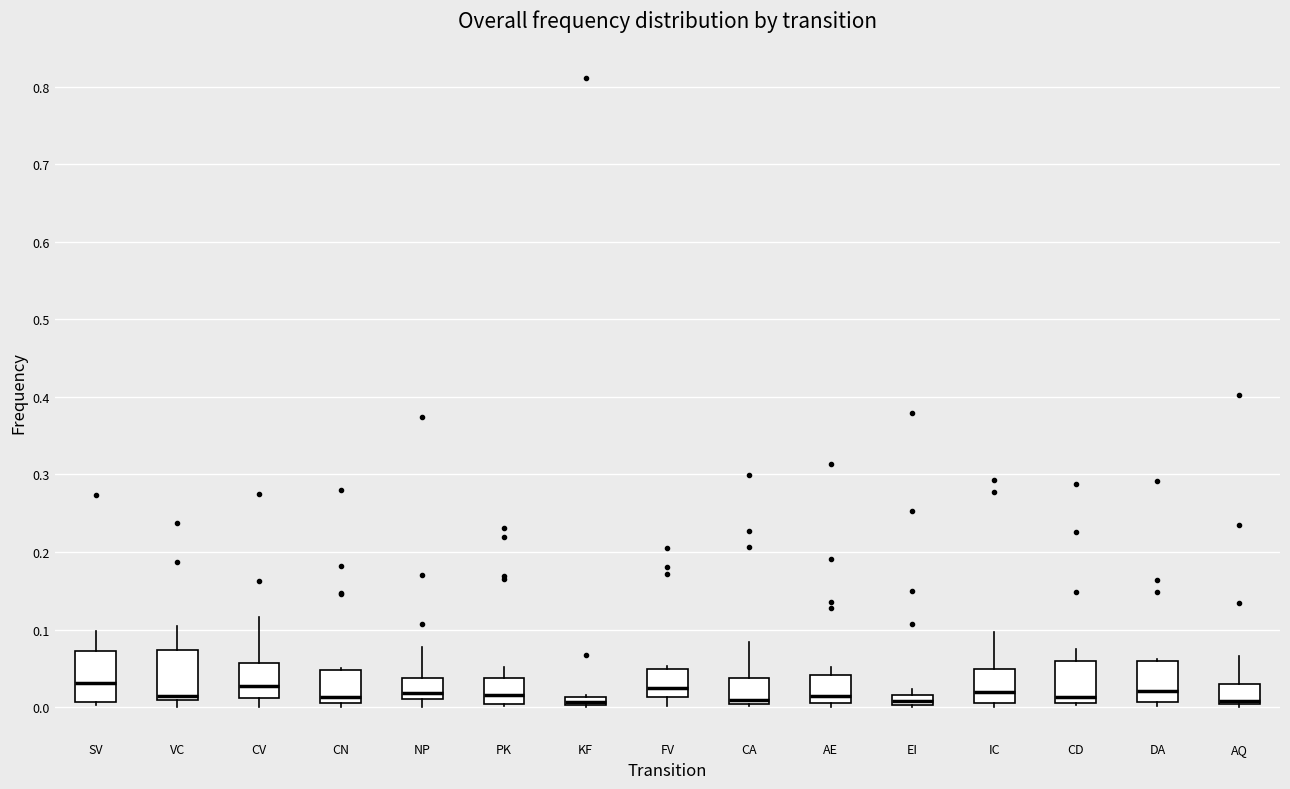

Where is the upper edge of the box for CN on the y-axis? The values are not printed on the chart, so give them approximately, as read against the axis.

0.05